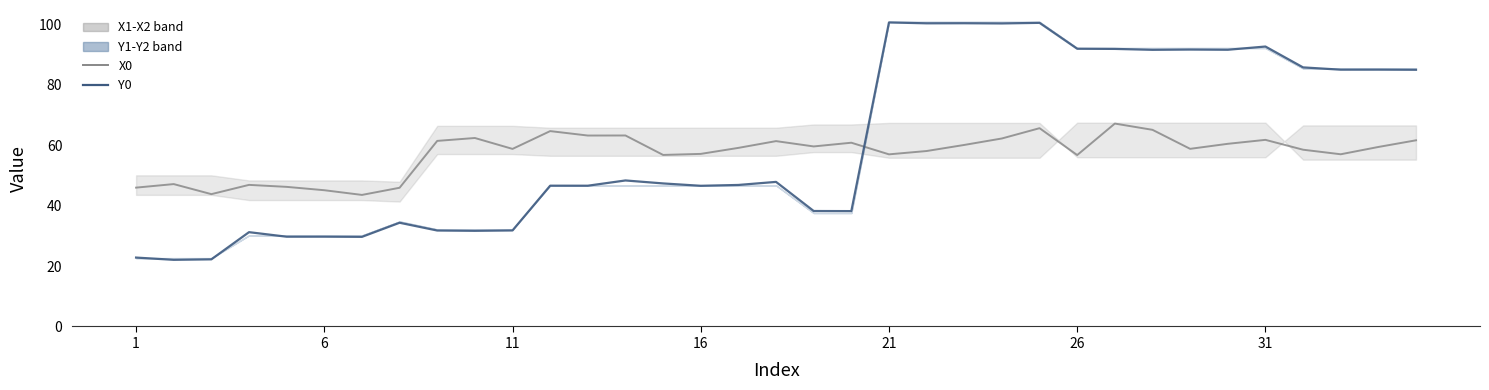

The X0 series shows 34.8 at 12. True or false?

False